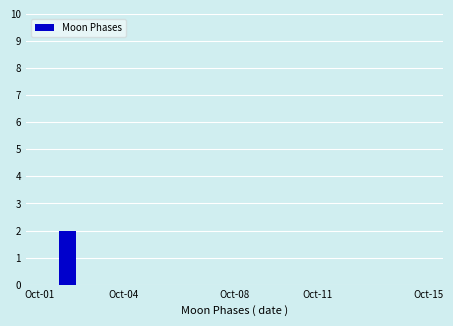

Reading left to right, list all the values displayed in this chart.

0	2	0	0	0	0	0	0	0	0	0	0	0	0	0